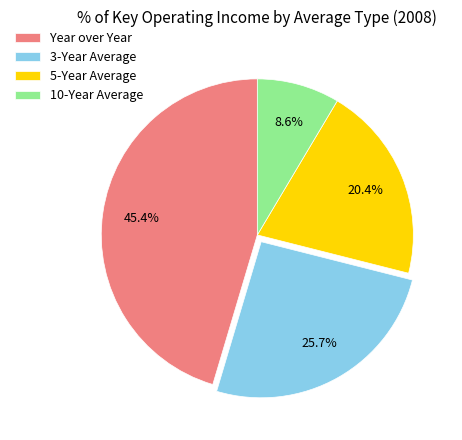

Which category has the biggest portion of the pie?

Year over Year